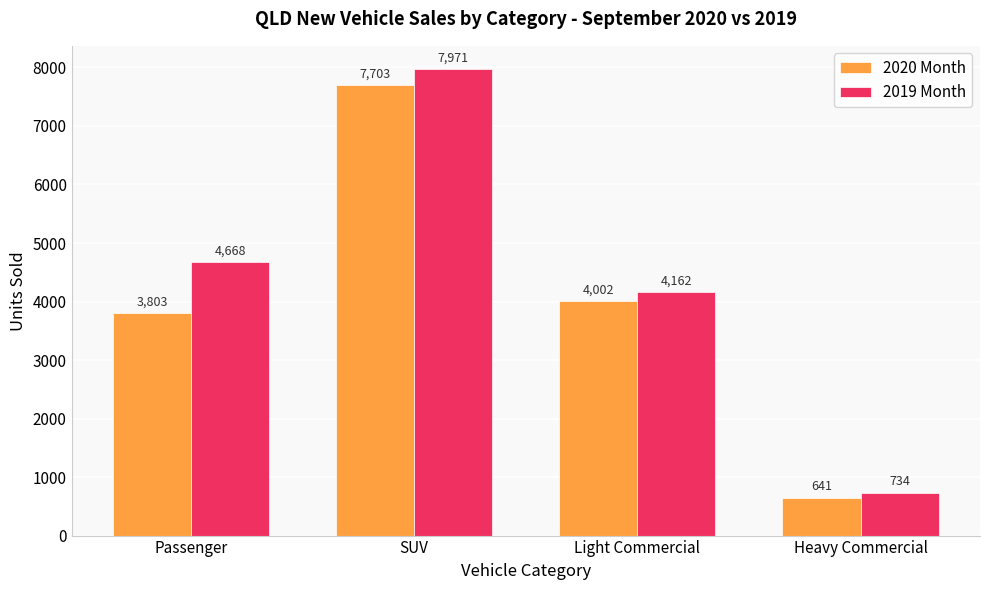

Reading left to right, extract all data points from this chart.

2020 Month: Passenger=3803	SUV=7703	Light Commercial=4002	Heavy Commercial=641
2019 Month: Passenger=4668	SUV=7971	Light Commercial=4162	Heavy Commercial=734